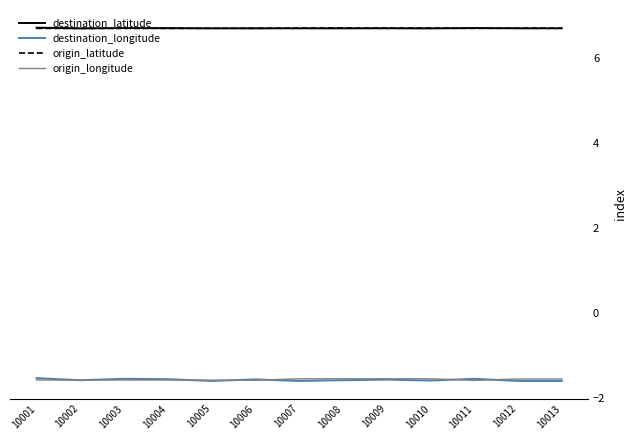

What is the total value across all series at 10010?

10.2